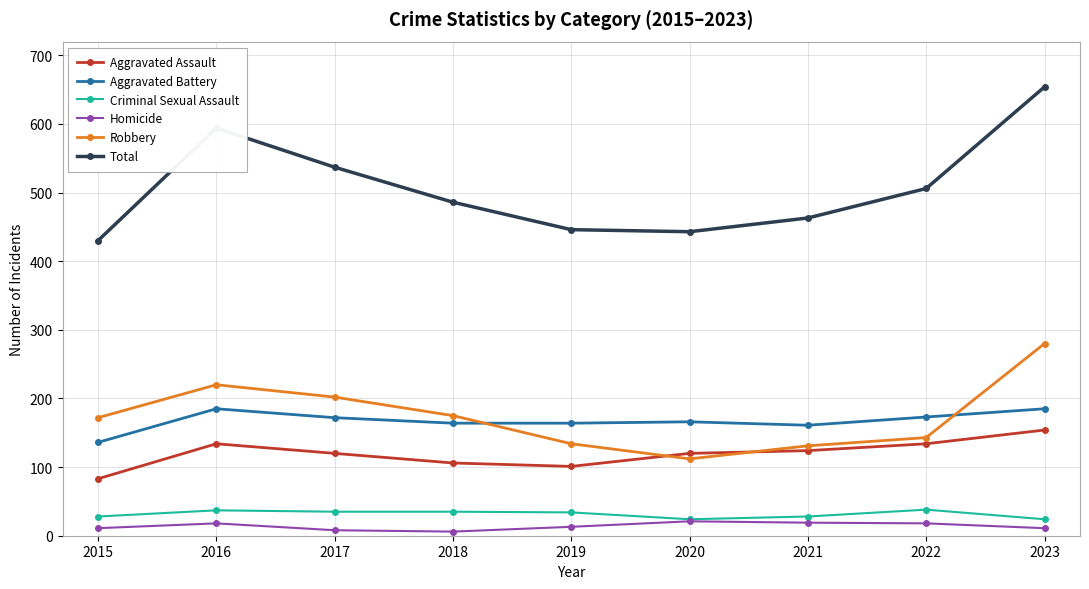

True or false: Robbery and Homicide cross at least once.

False